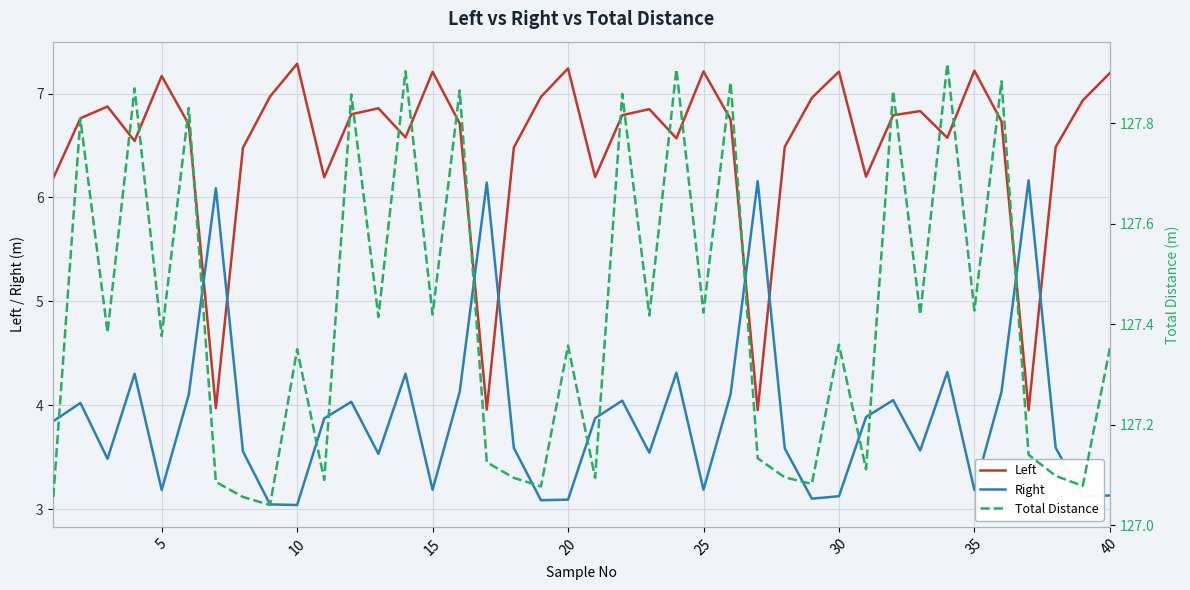

Count the number of data series in this chart.

3